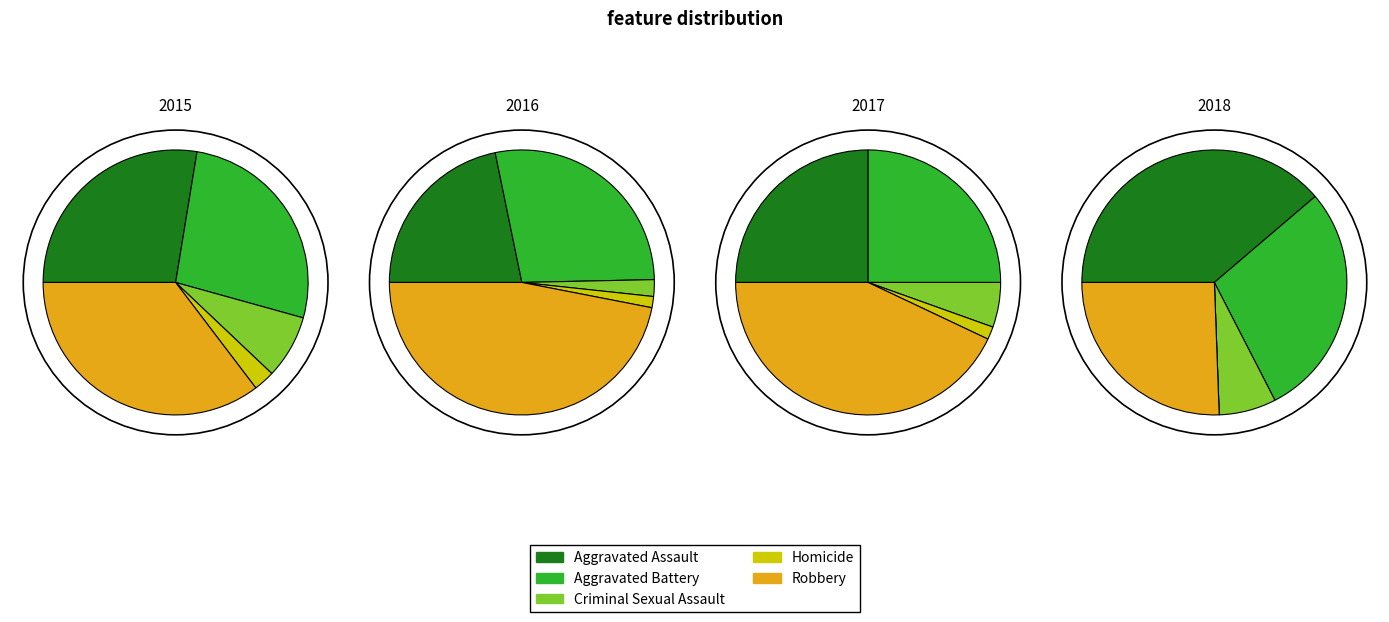

What is the spread (max minus min) of values at Homicide?

3